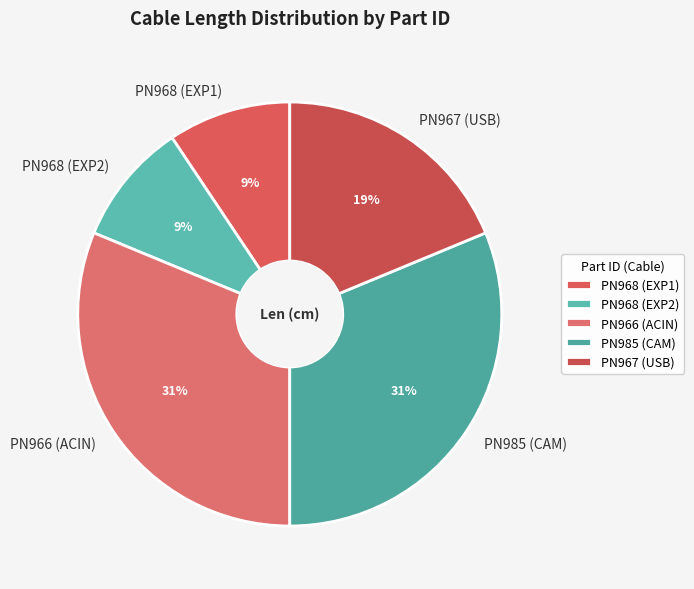

Do PN985 (CAM) and PN968 (EXP2) together represent more than half of the pie?

No